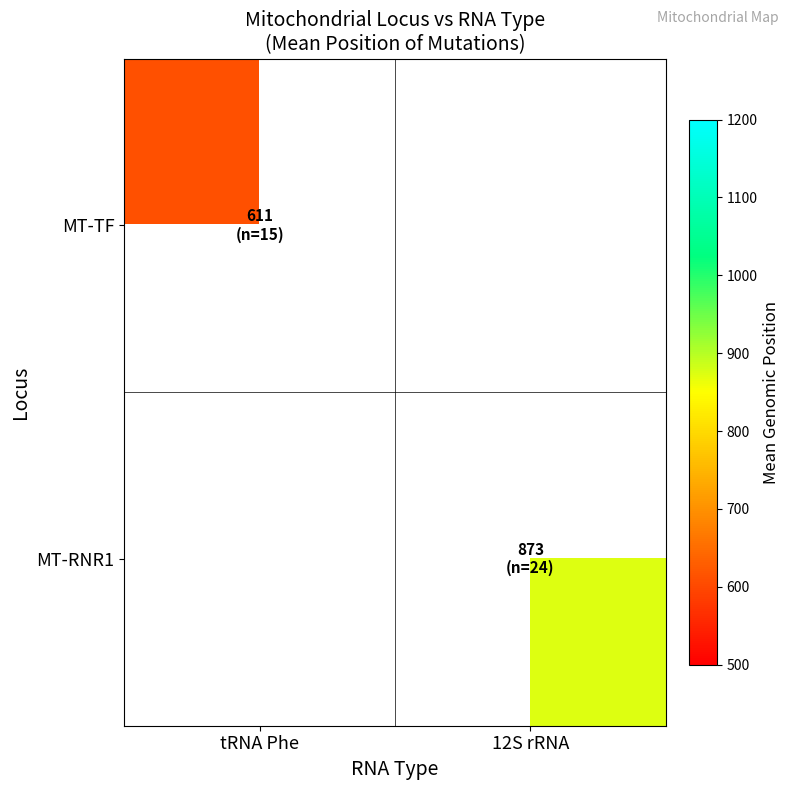

How many distinct data groups are displayed?

2